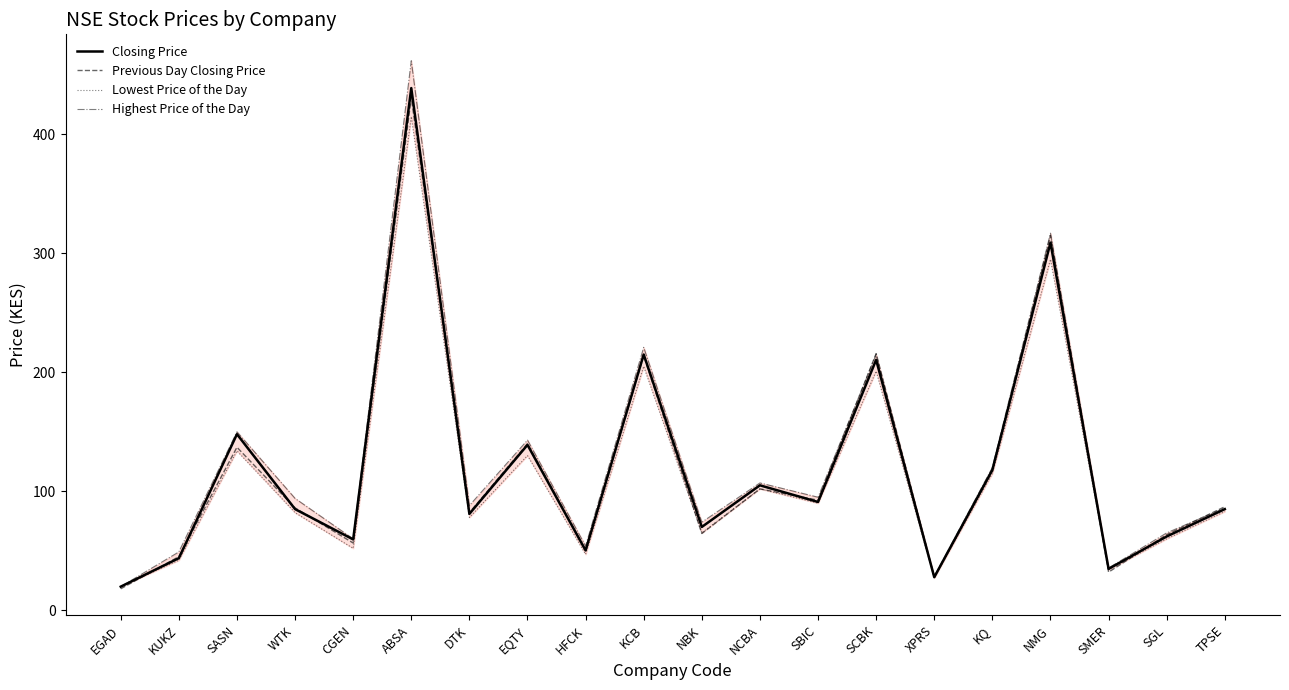

What position from the left is XPRS?

15